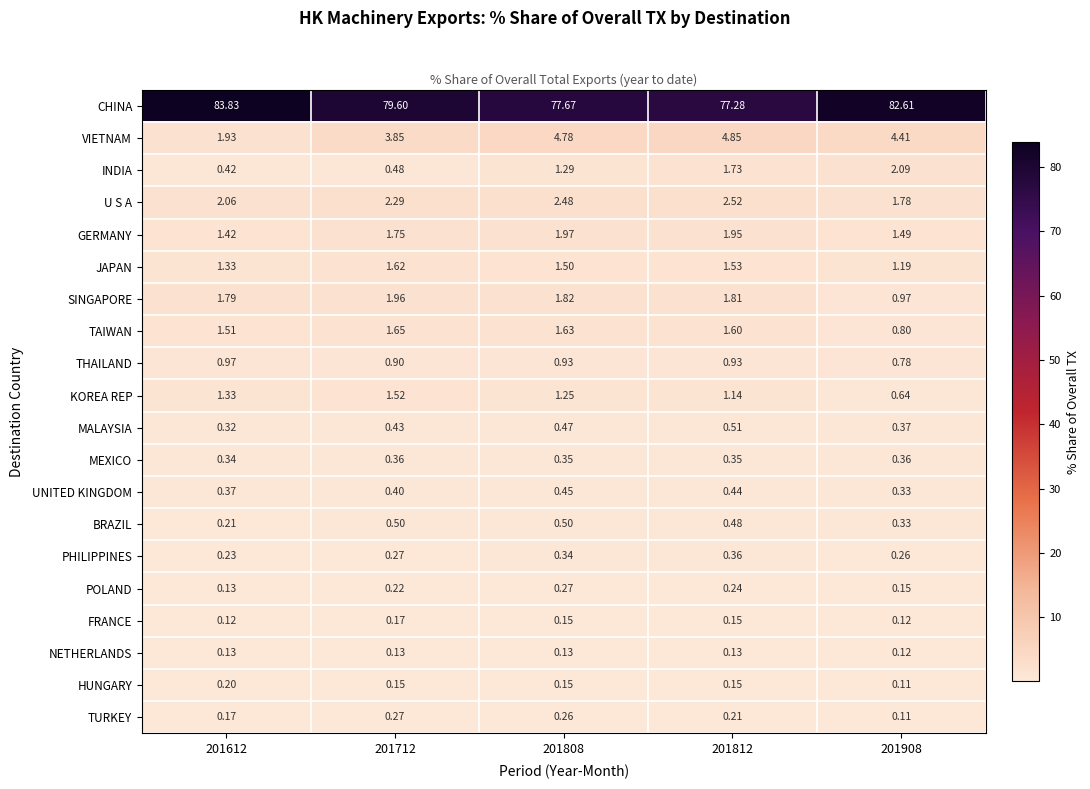

How many series are shown in this chart?

20